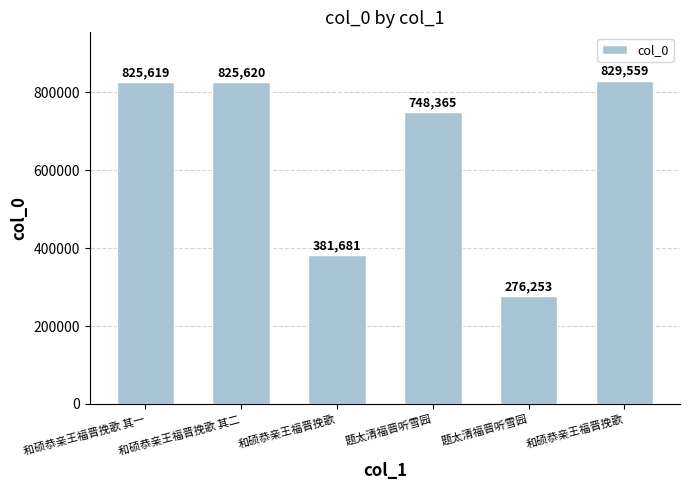

How many bars are there in total?

6